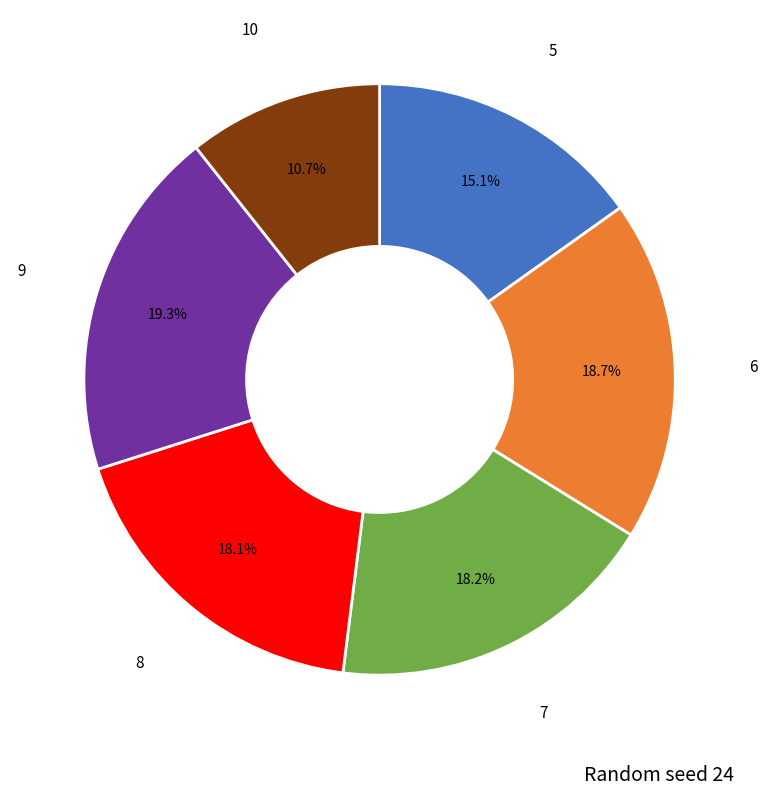

Does any single category account for the majority?

No